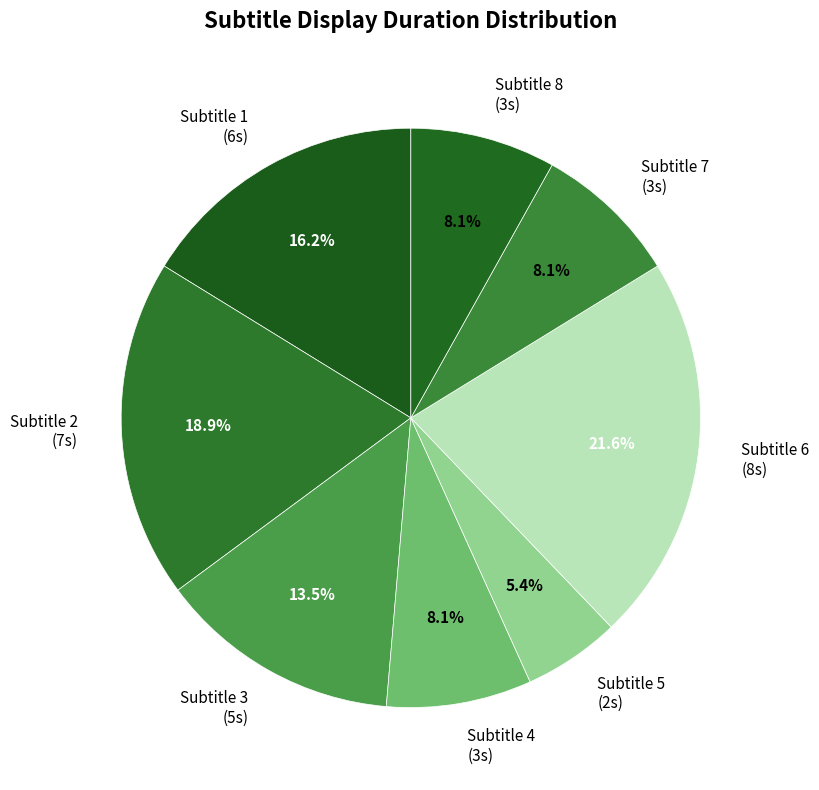

How many segments does this pie chart have?

8